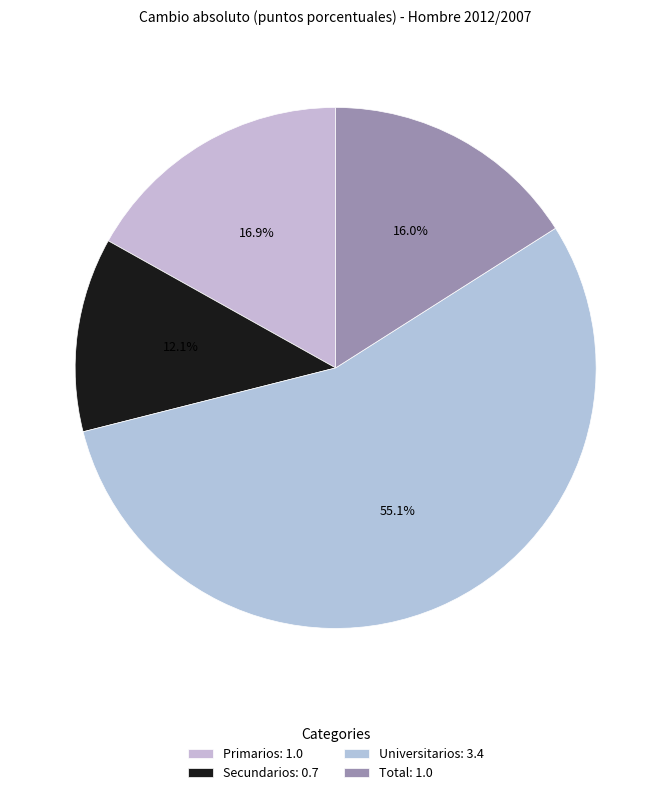

Is Total the majority of the pie?

No